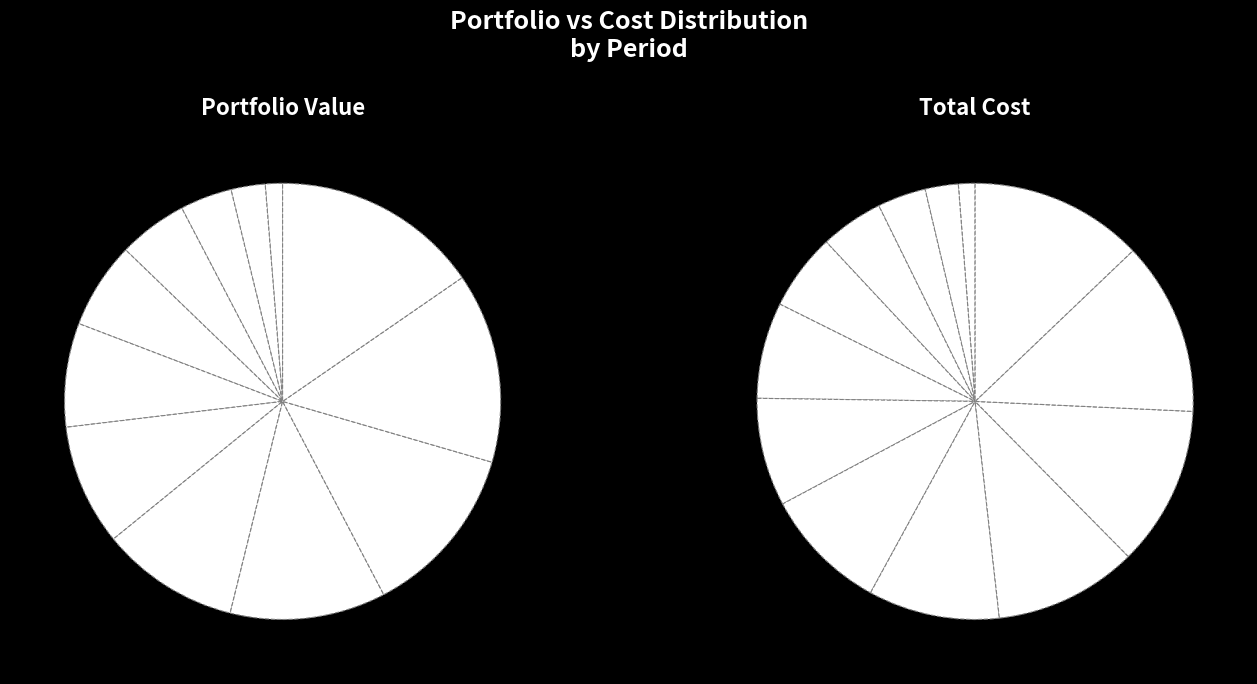

How many segments does this pie chart have?

13